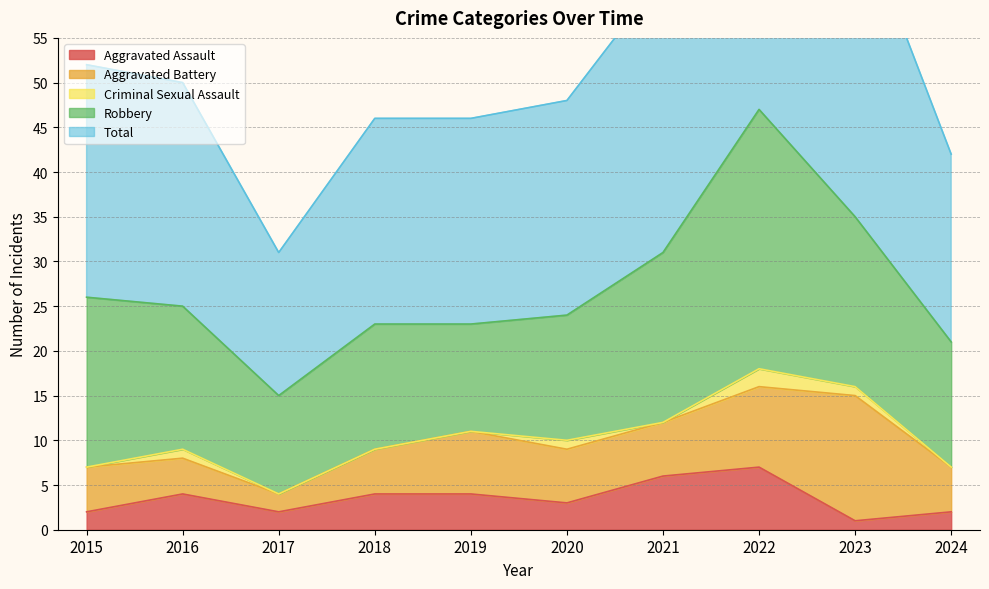

List the series in order of their peak value, lowest first.

Criminal Sexual Assault, Aggravated Assault, Aggravated Battery, Robbery, Total